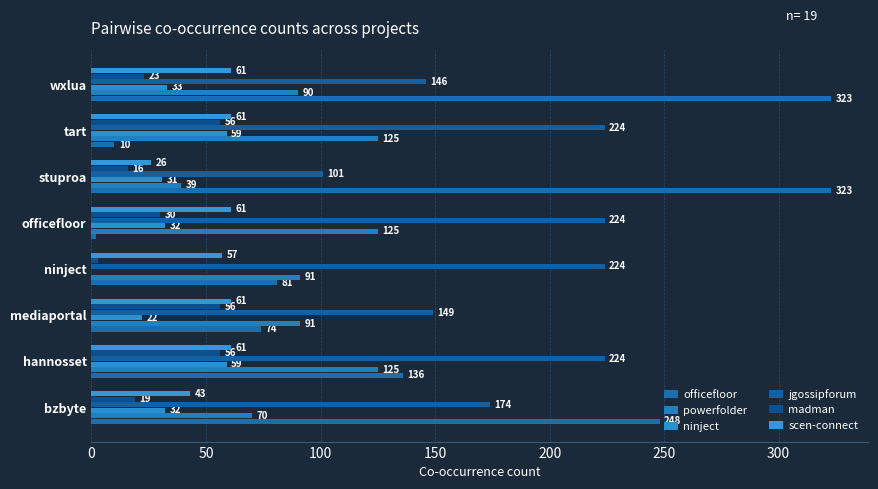

What is the difference between the maximum and second lowest values in the jgossipforum series?

78